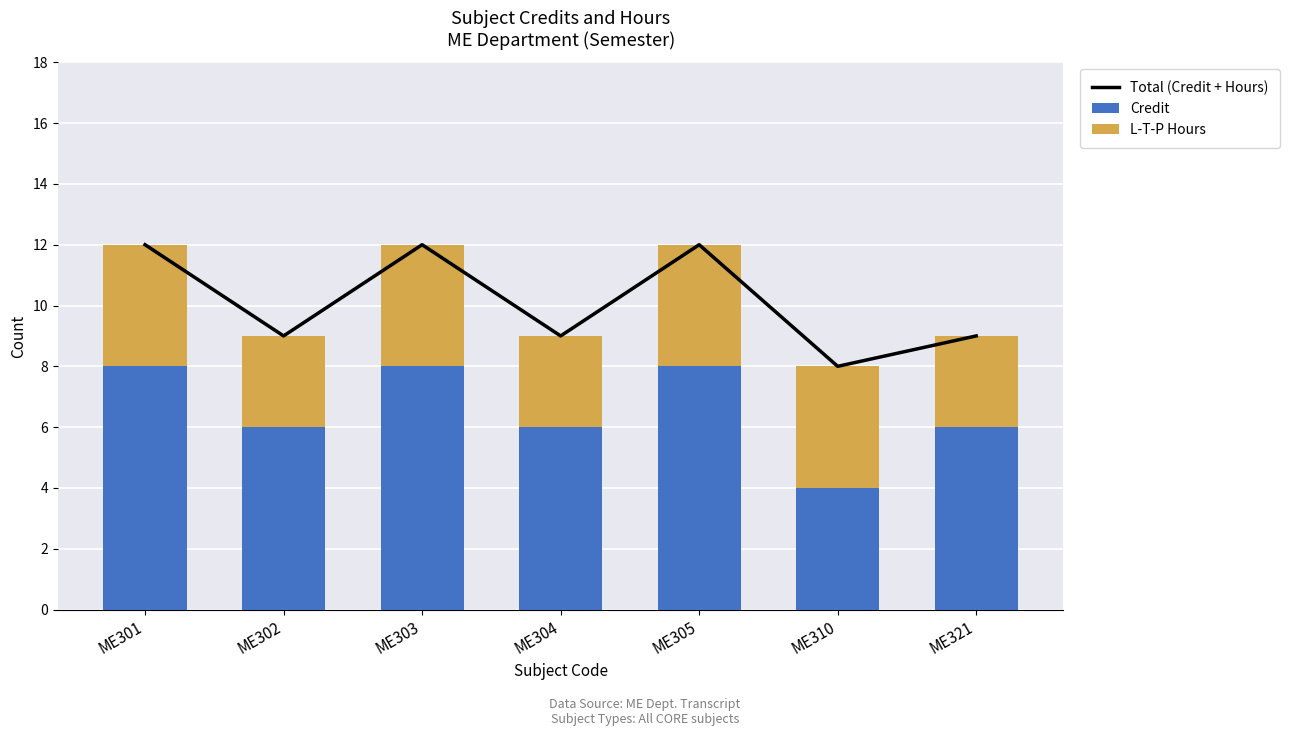

Which series changed the most between ME302 and ME305?

Total (Credit + Hours)